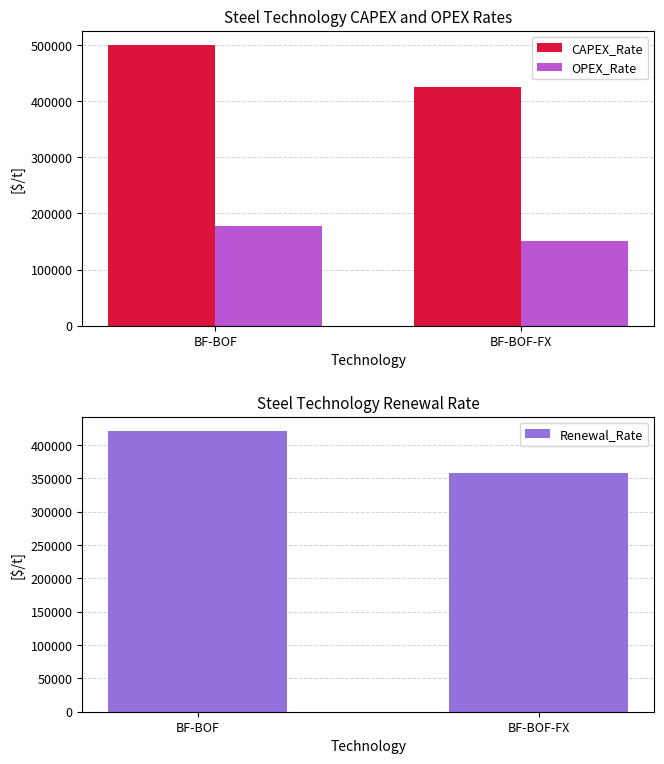

At BF-BOF, list the series in order from smallest to largest.

OPEX_Rate, Renewal_Rate, CAPEX_Rate